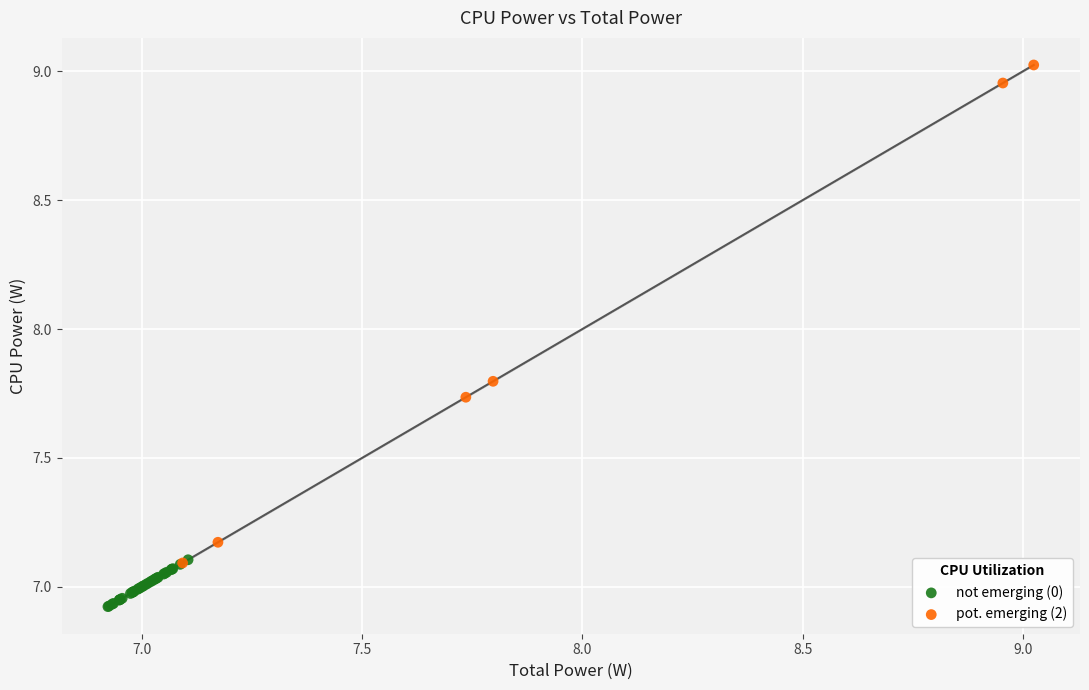

What are all the series names shown in the legend?

not emerging (0), pot. emerging (2)